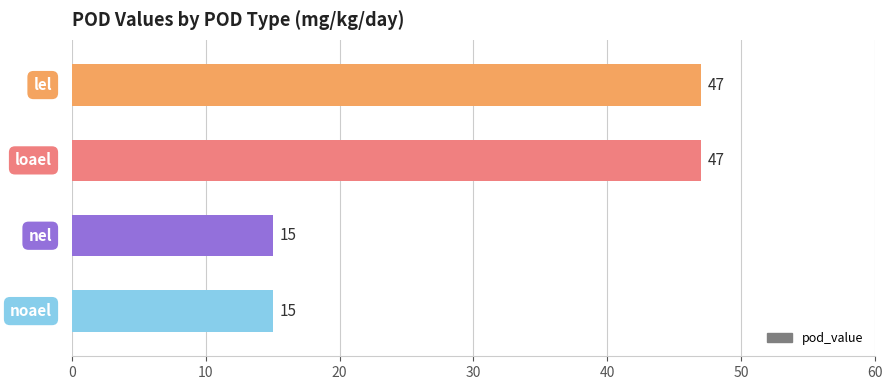

What is the difference between the maximum and minimum values?

32